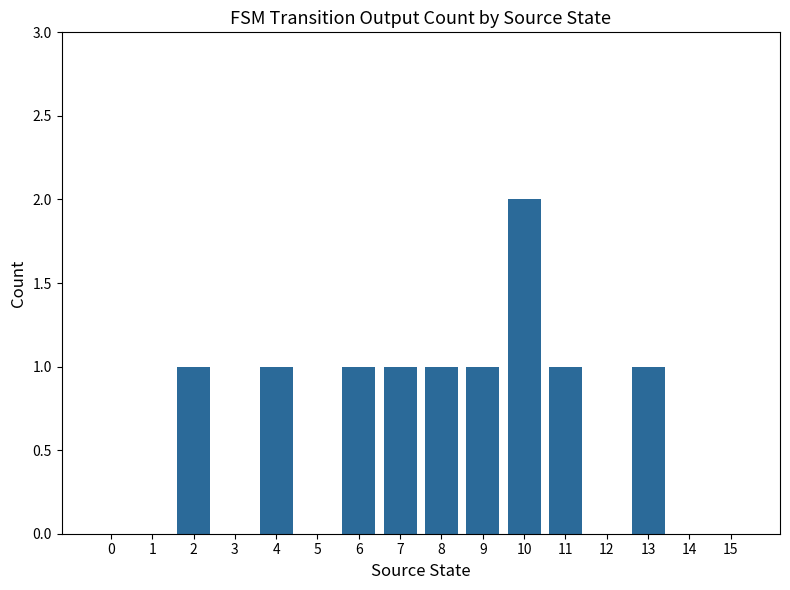

What is the difference between the values at 1 and 9?

1